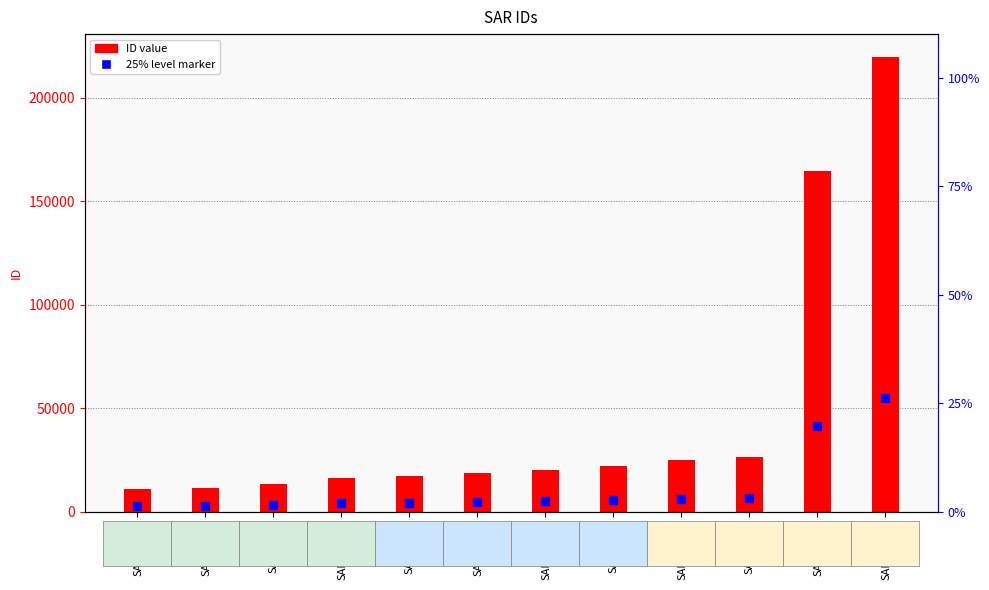

What is the sum of all values?

565932